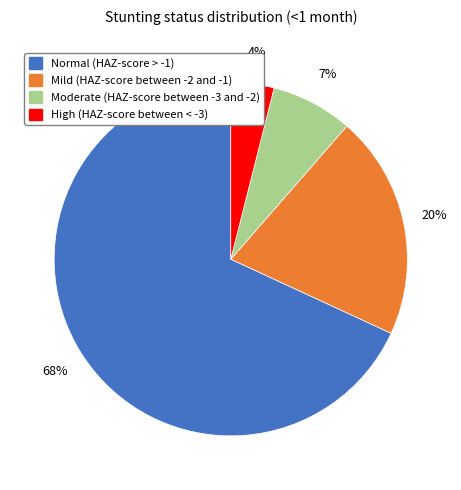

How many segments does this pie chart have?

4